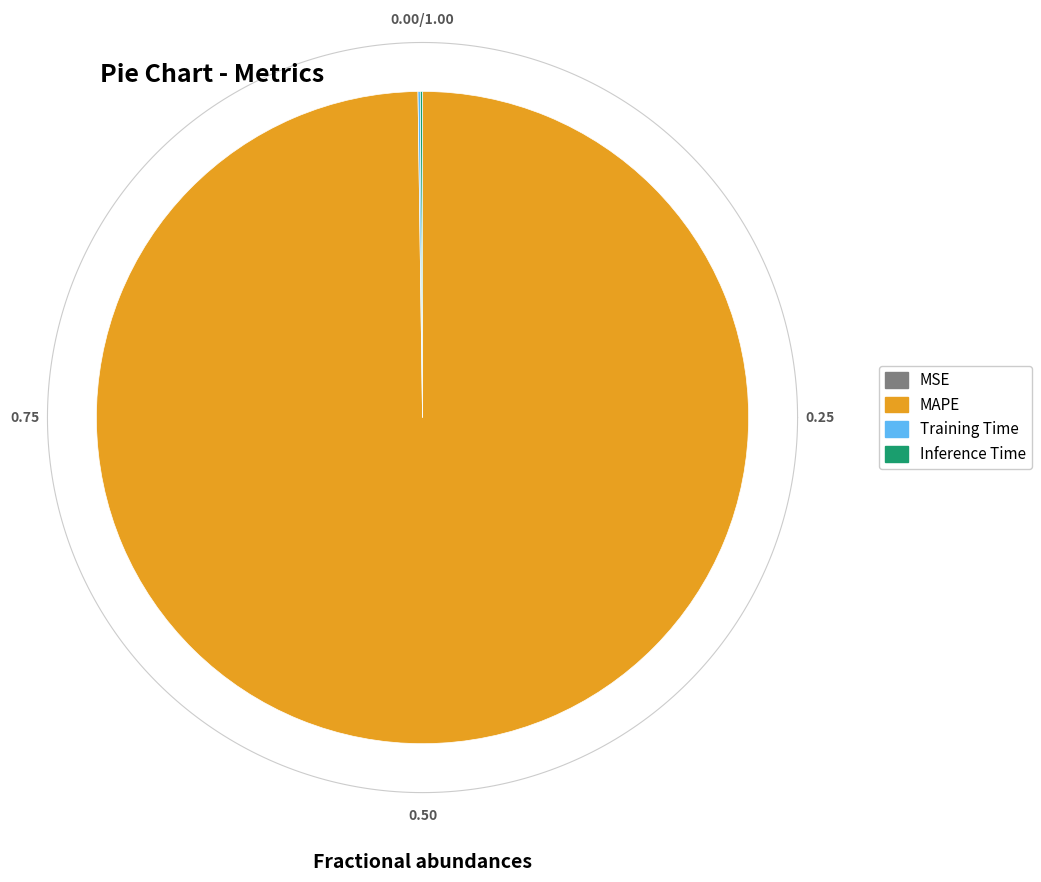

Do MAPE and Training Time together represent more than half of the pie?

Yes